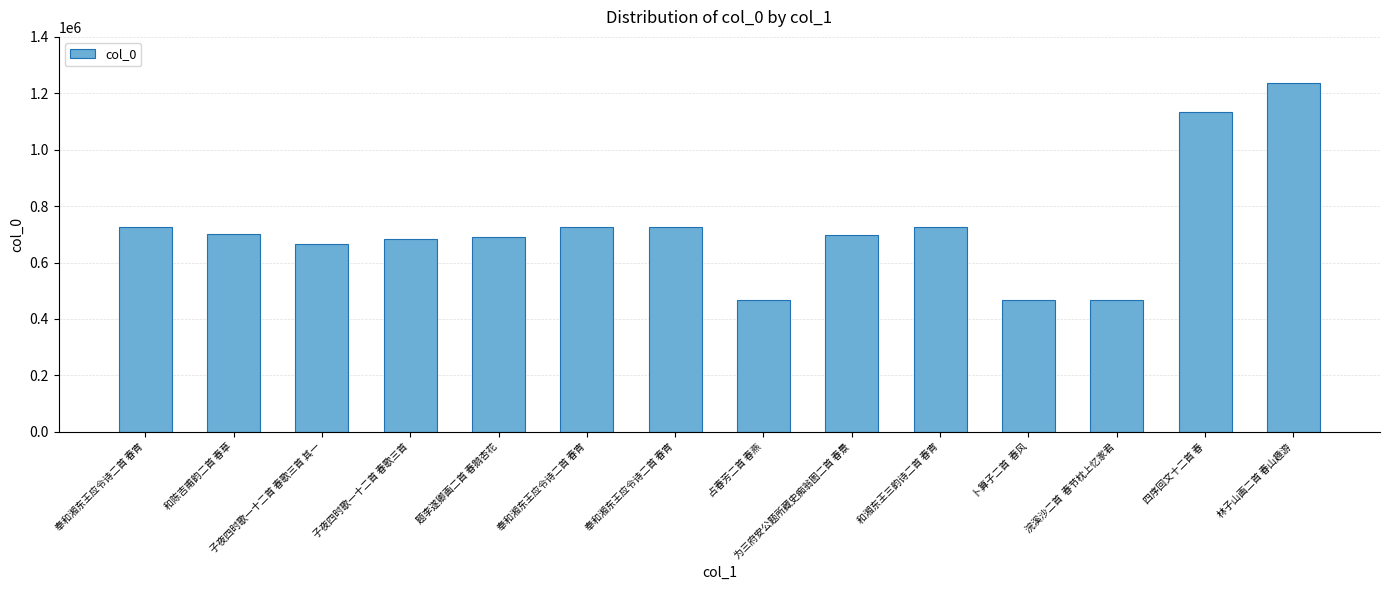

Count the number of data series in this chart.

1